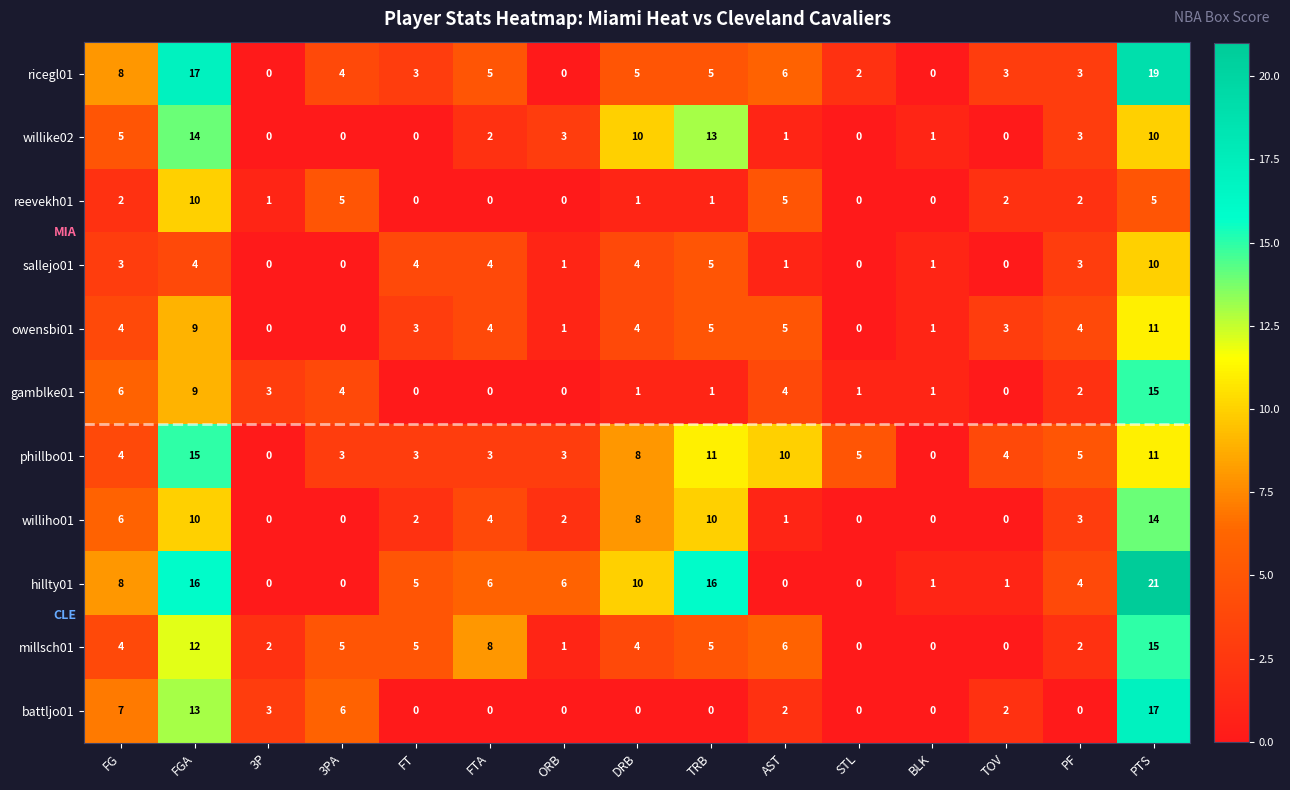

What is the total value across all series at TRB?

72